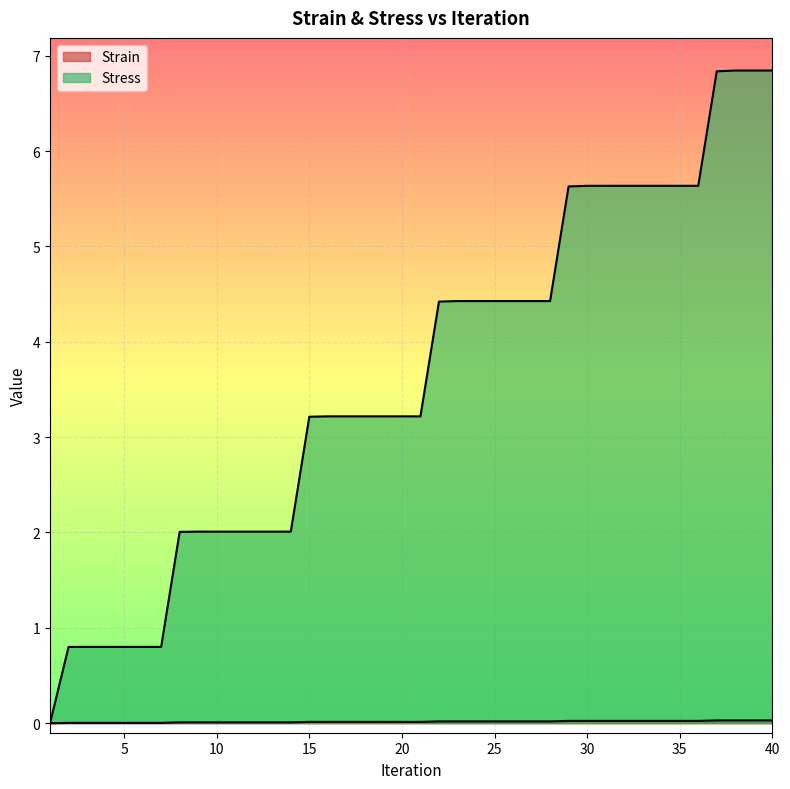

At which label does Stress first exceed 3?

15